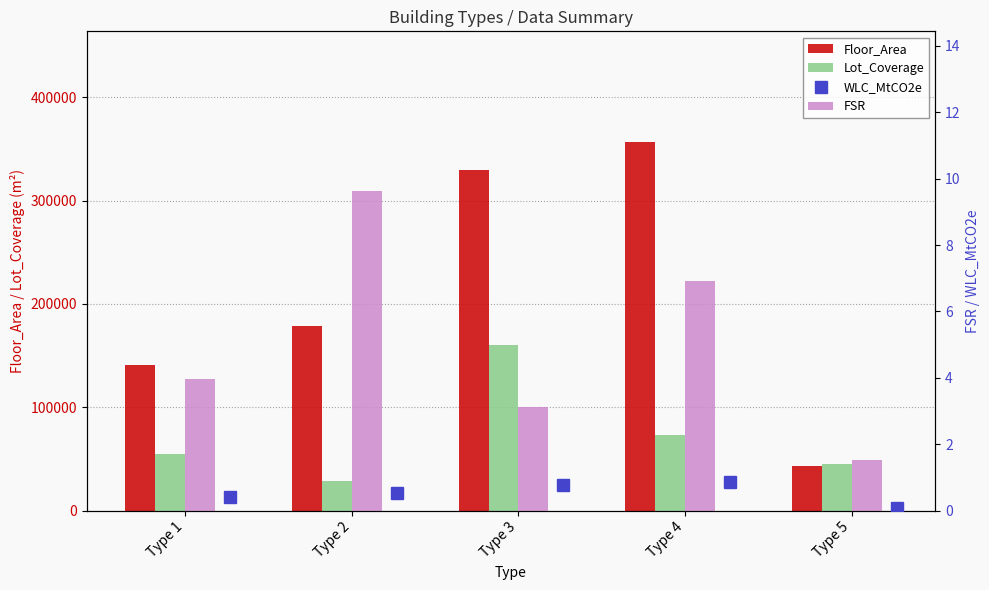

Rank the categories by Lot_Coverage value from lowest to highest.

Type 2, Type 5, Type 1, Type 4, Type 3